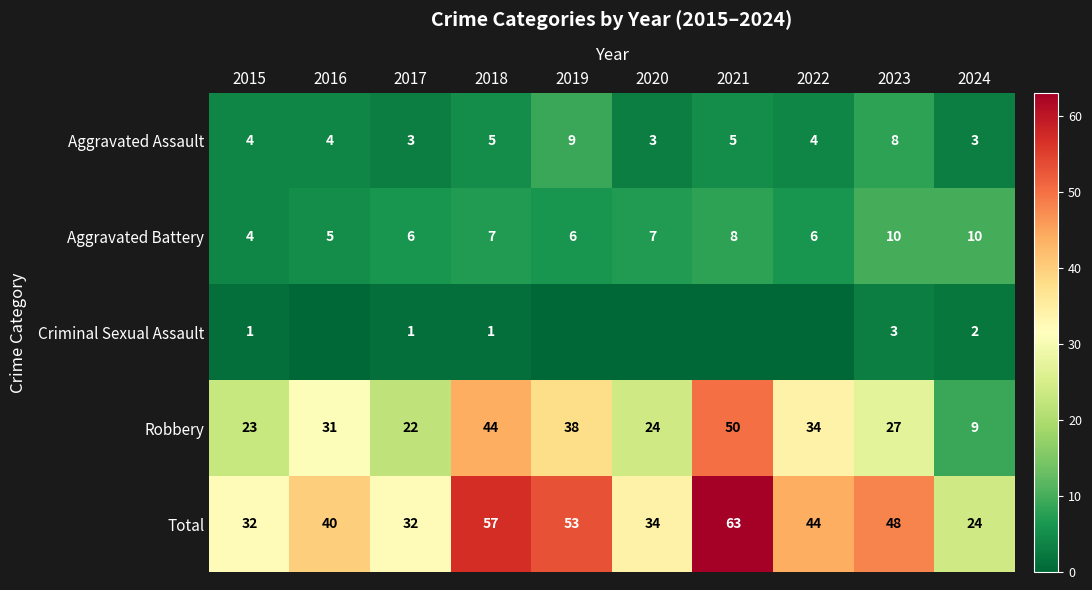

What is the lowest value of the Total series?

24